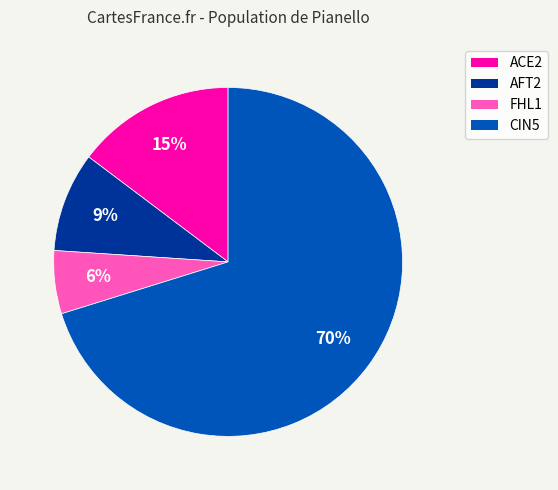

Which category has the smallest portion of the pie?

FHL1